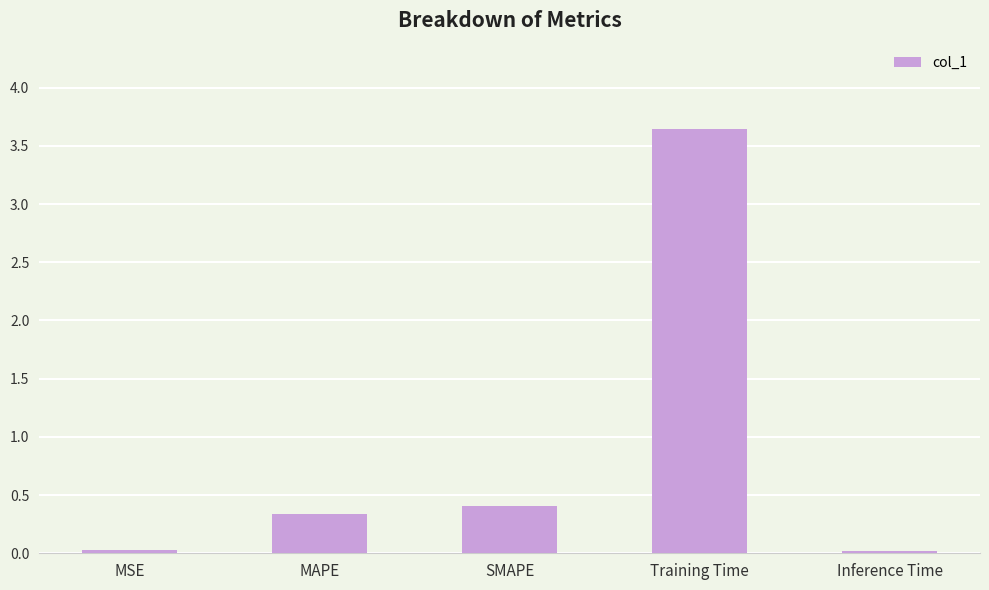

What is the average value?

0.9